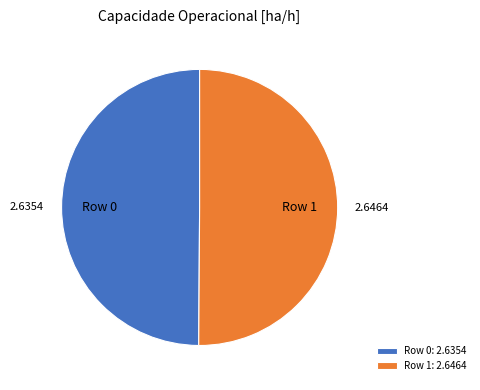

Is the sum of Row 1: 2.6464 and Row 0: 2.6354 greater than half?

Yes